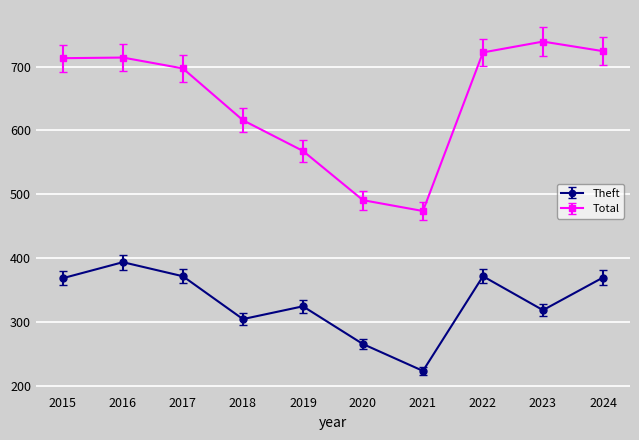

At which label is Theft closest to 309?

2018